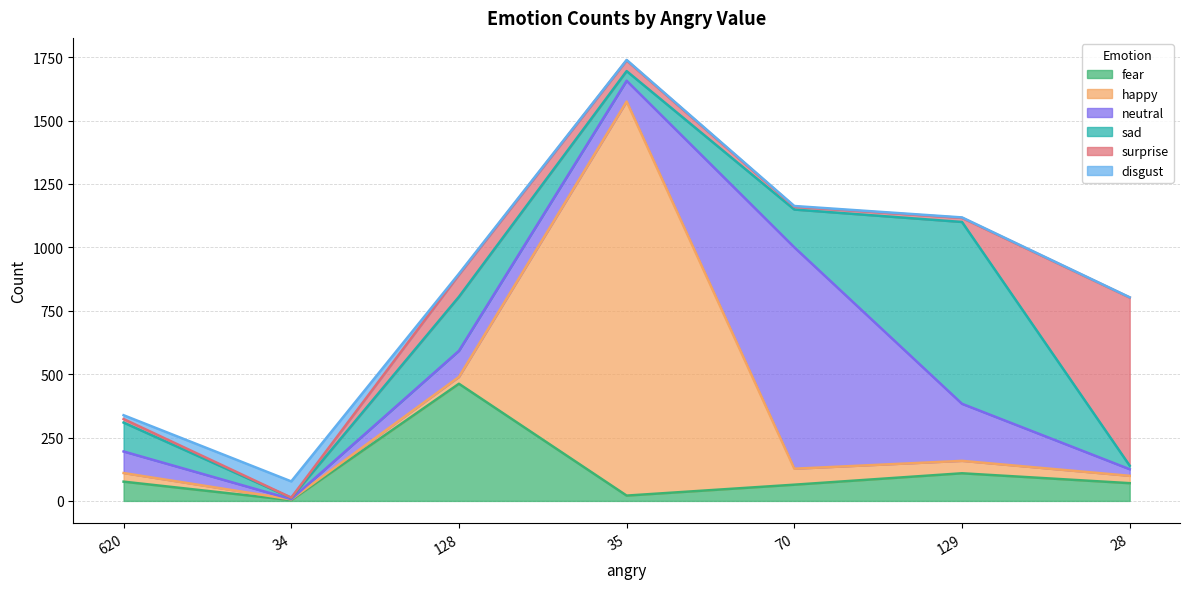

Rank the series at 34 from lowest to highest value.

neutral, surprise, fear, happy, sad, disgust